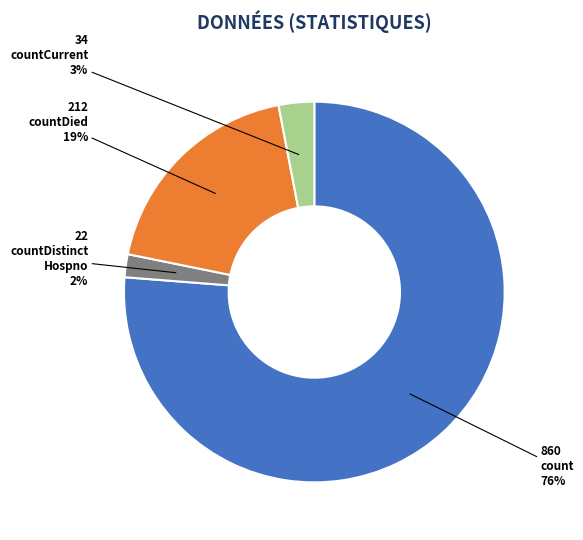

Is there any slice that represents more than half of the pie?

Yes